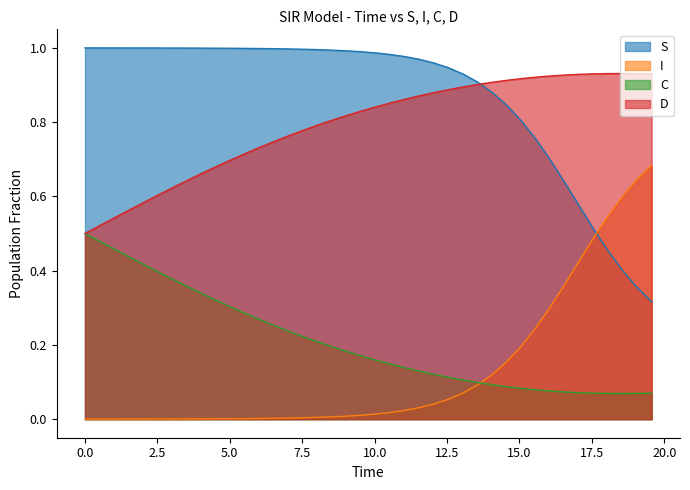

Which series has the largest total across all categories?

S